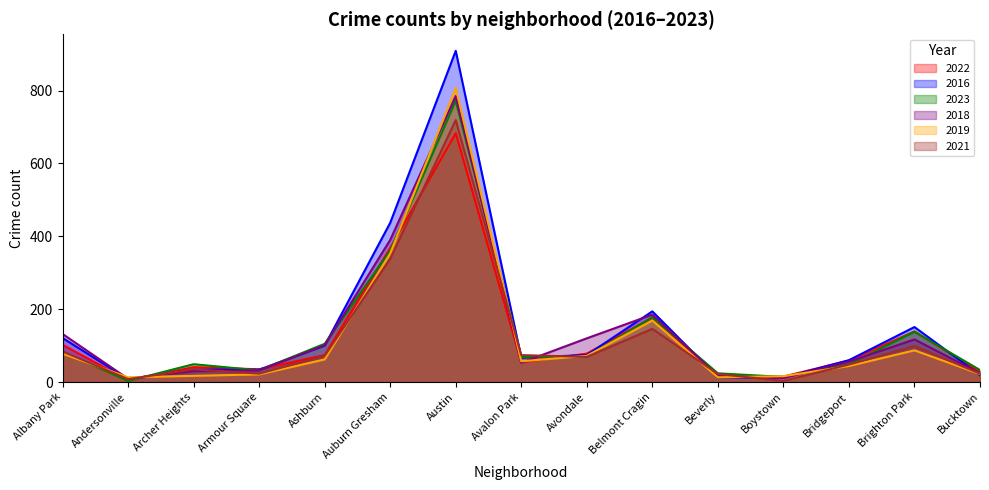

How many interior local valleys does the 2018 series have?

3